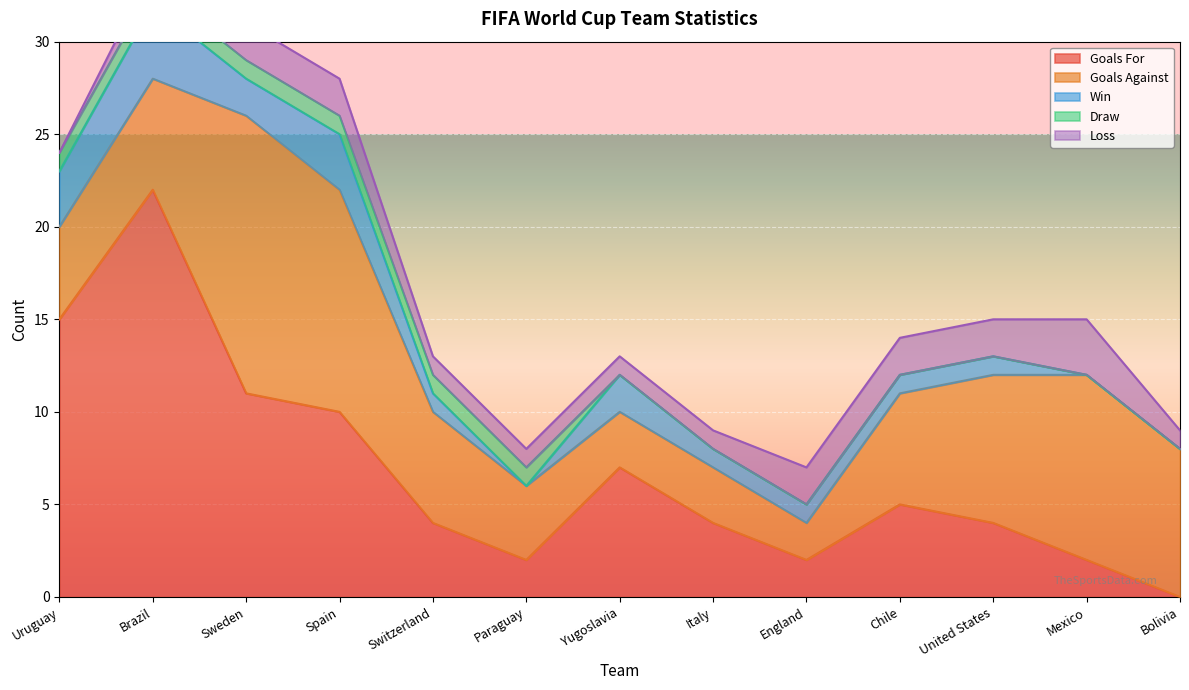

What is the label of the 11th point from the right?

Sweden